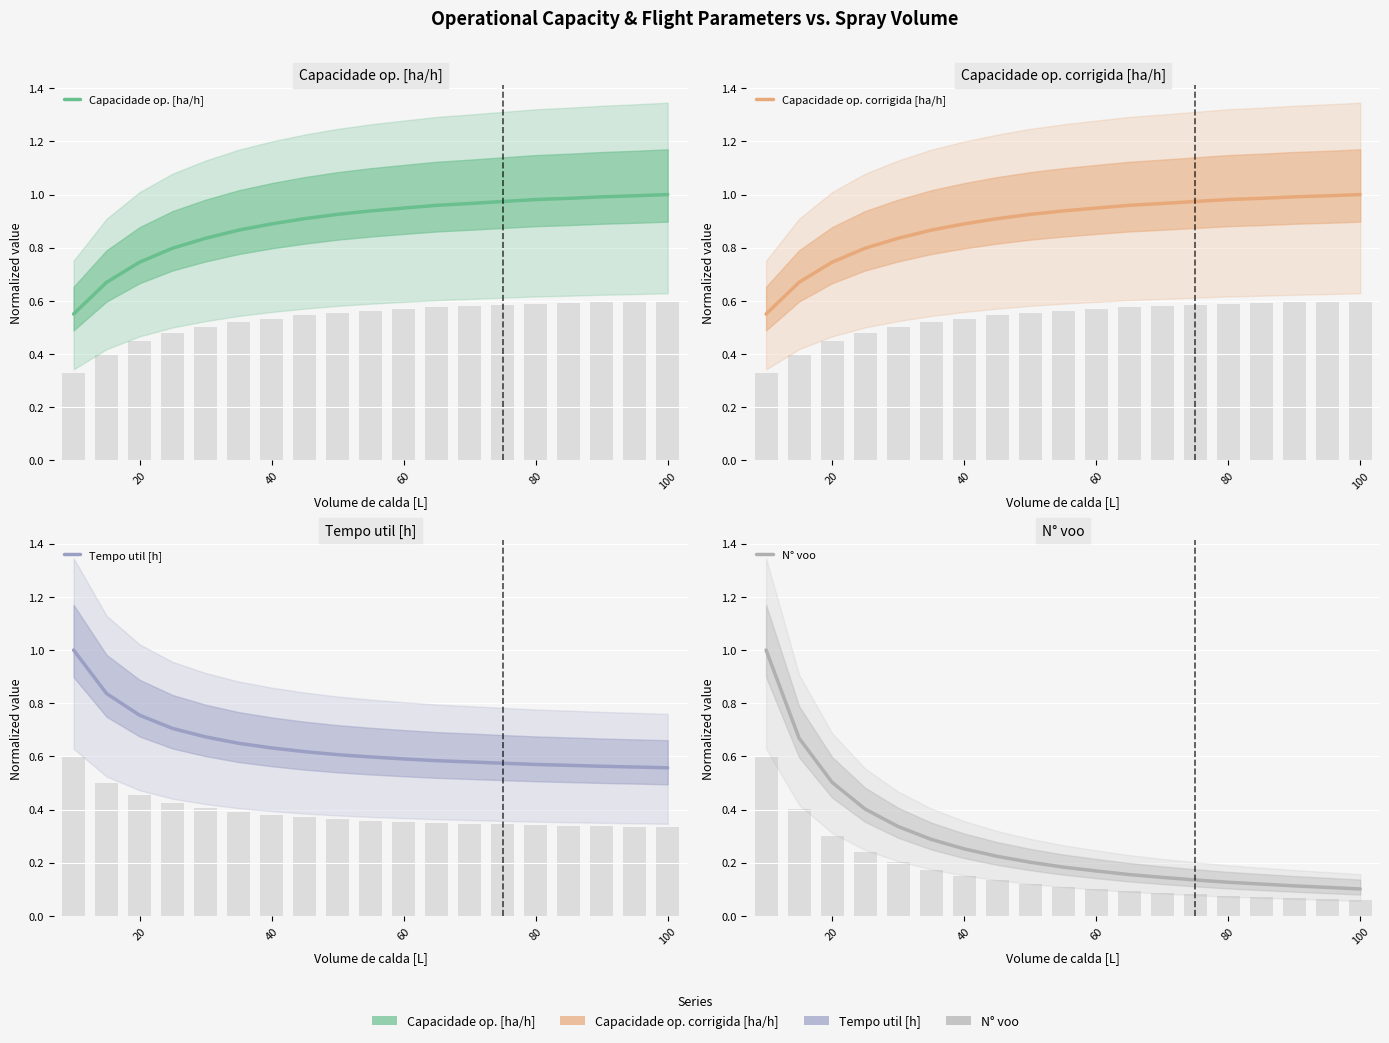

How many groups of bars are there?

19